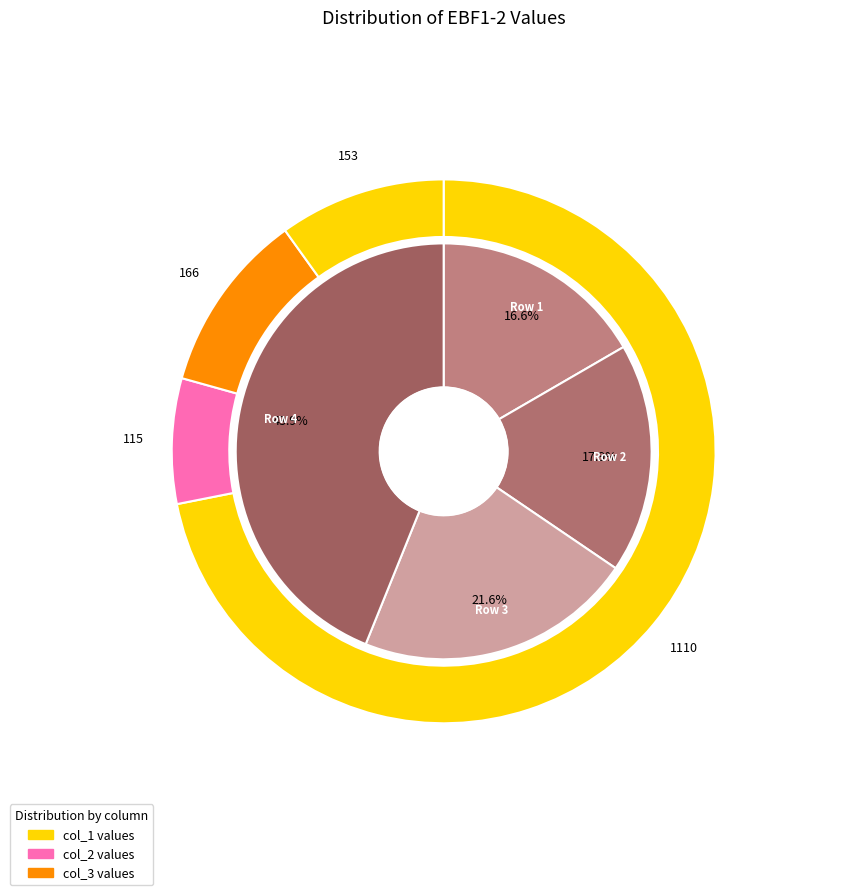

To the nearest percent, what is the difference between the largest and smallest slice percentages?

64%